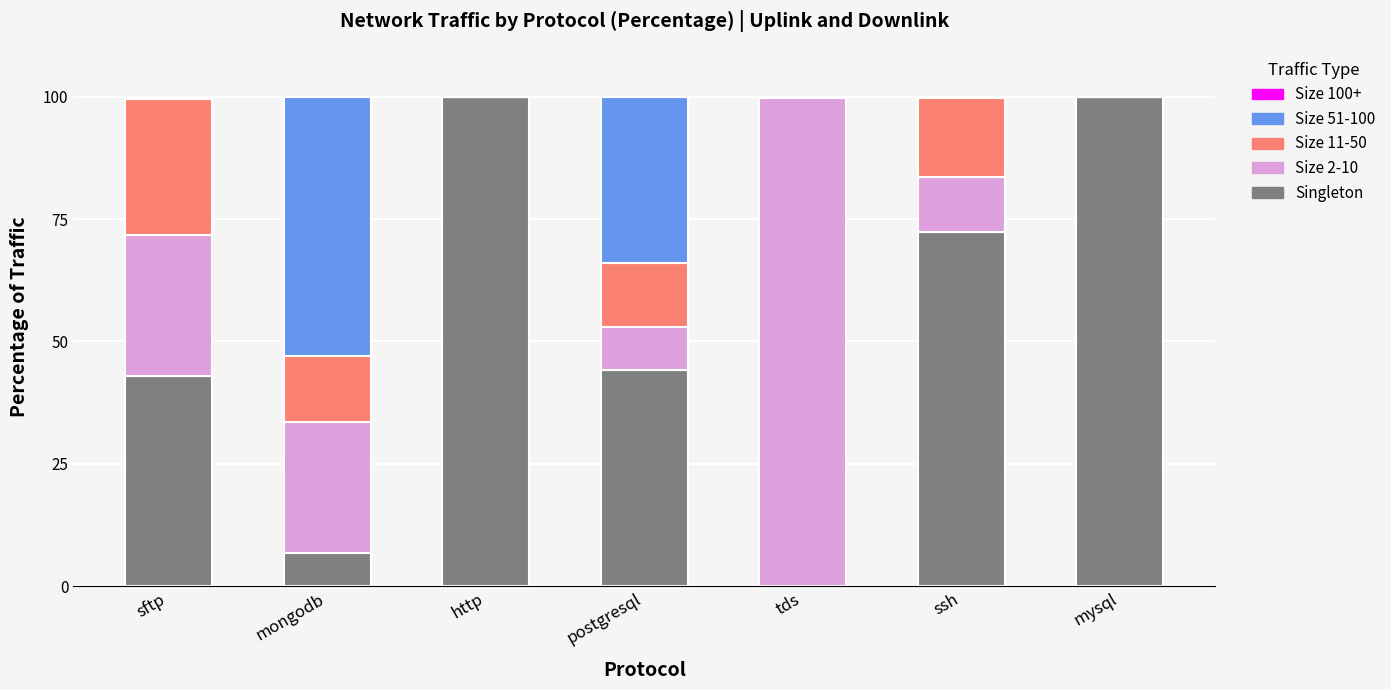

What is the highest value of the Singleton series?

100.0